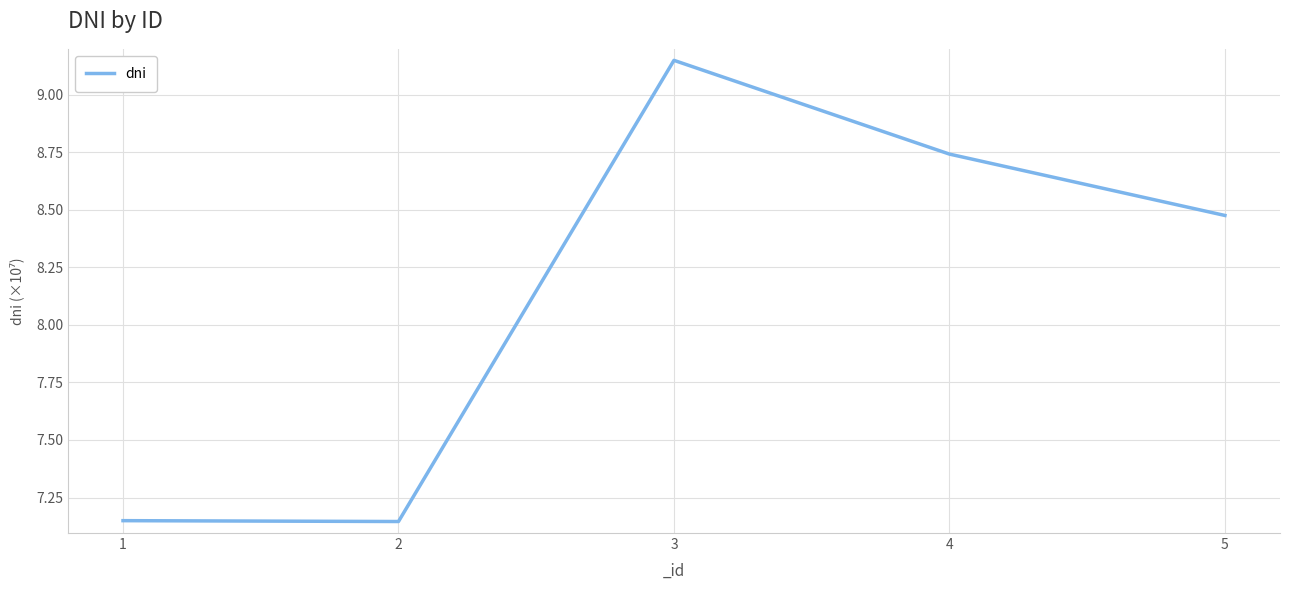

True or false: the data has more than 0 interior local peaks.

True